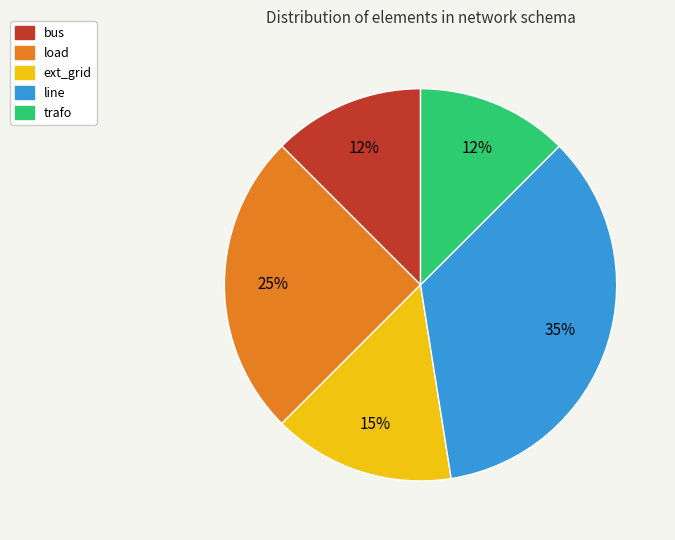

The load slice represents 25% of the pie. True or false?

True